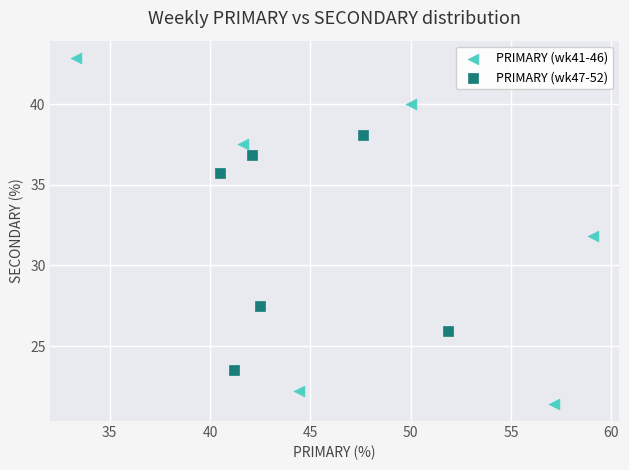

Which series contains the highest Y value?

PRIMARY (wk41-46)